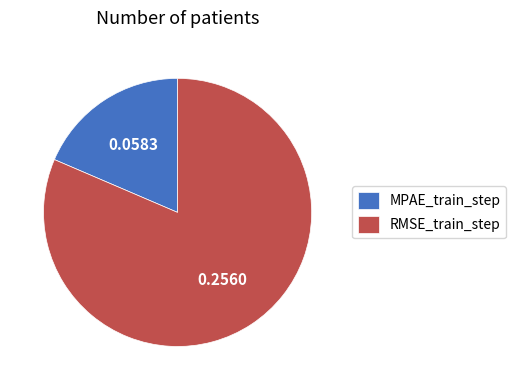

Is it true that RMSE_train_step is 81% of the pie?

True